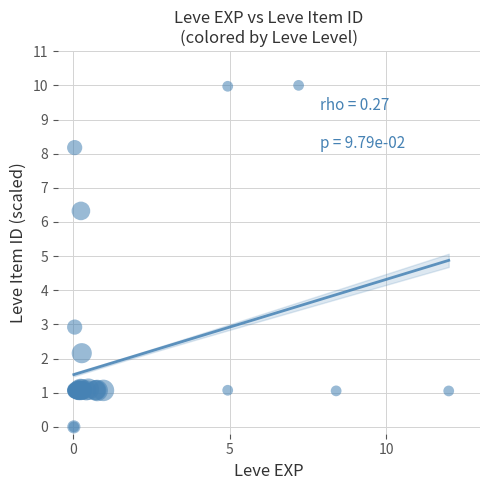

What Y value in the scatter plot is closest to 5?

6.3